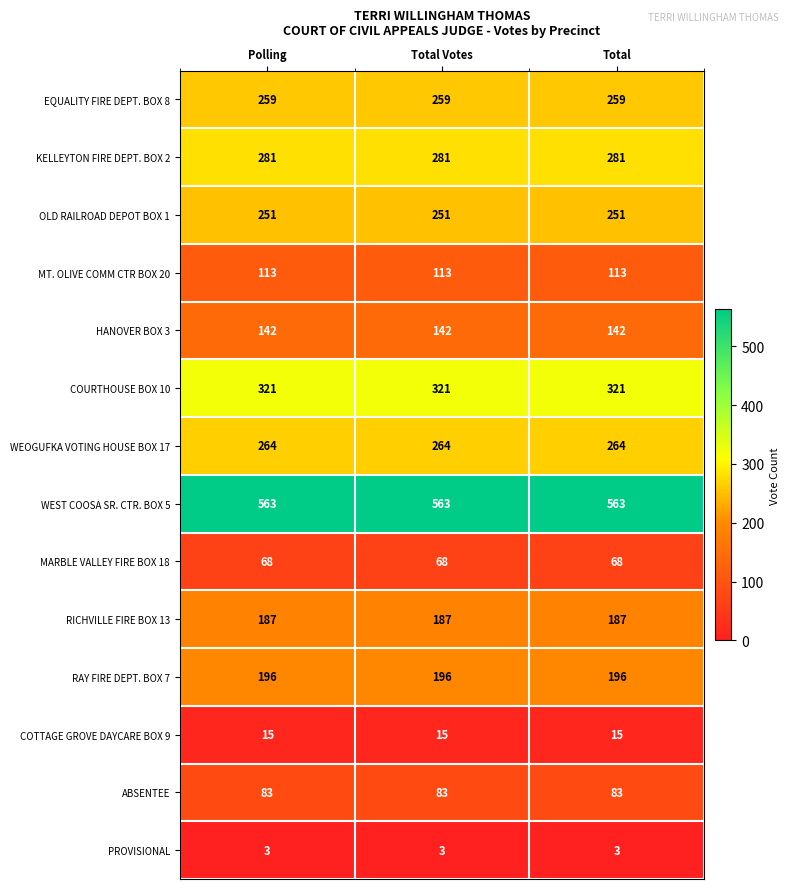

Which series has the largest total across all categories?

WEST COOSA SR. CTR. BOX 5